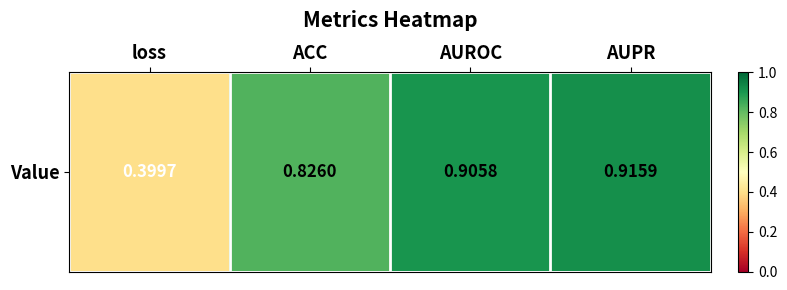

Which has a higher value, AUROC or loss?

AUROC